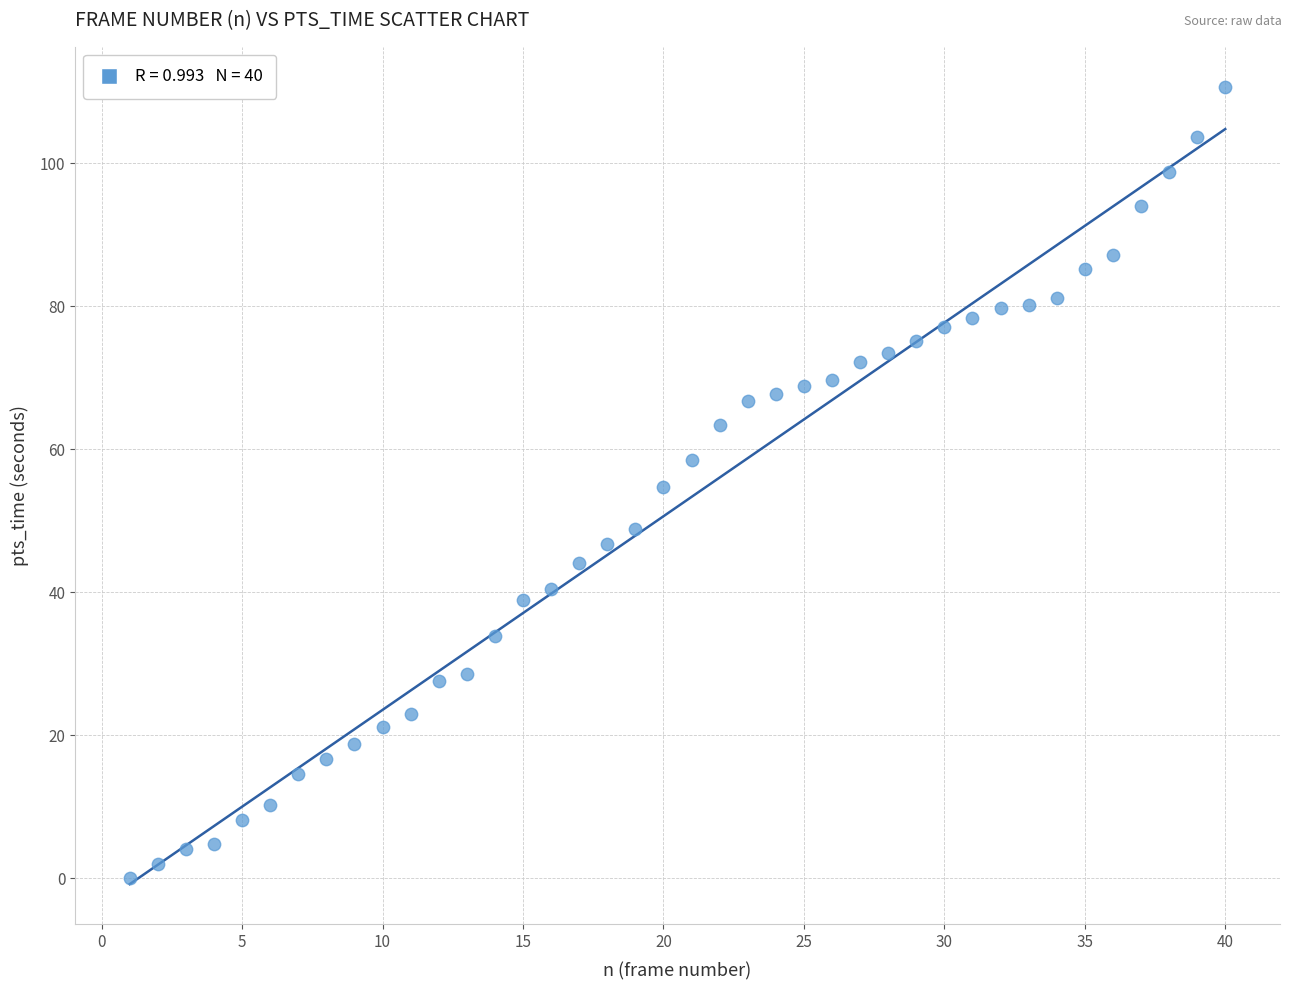

What is the range of X values (max minus min)?

39.0